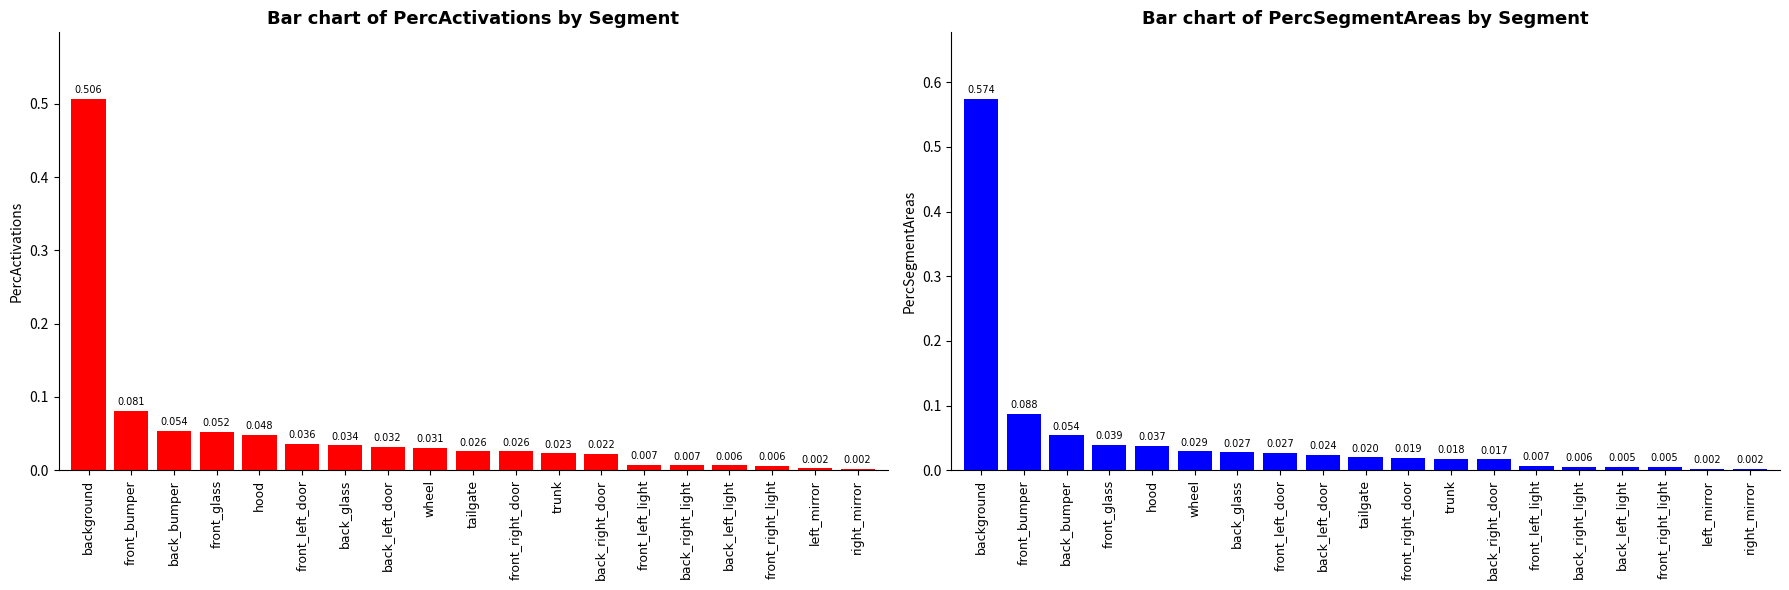

Which series has the largest total across all categories?

PercActivations